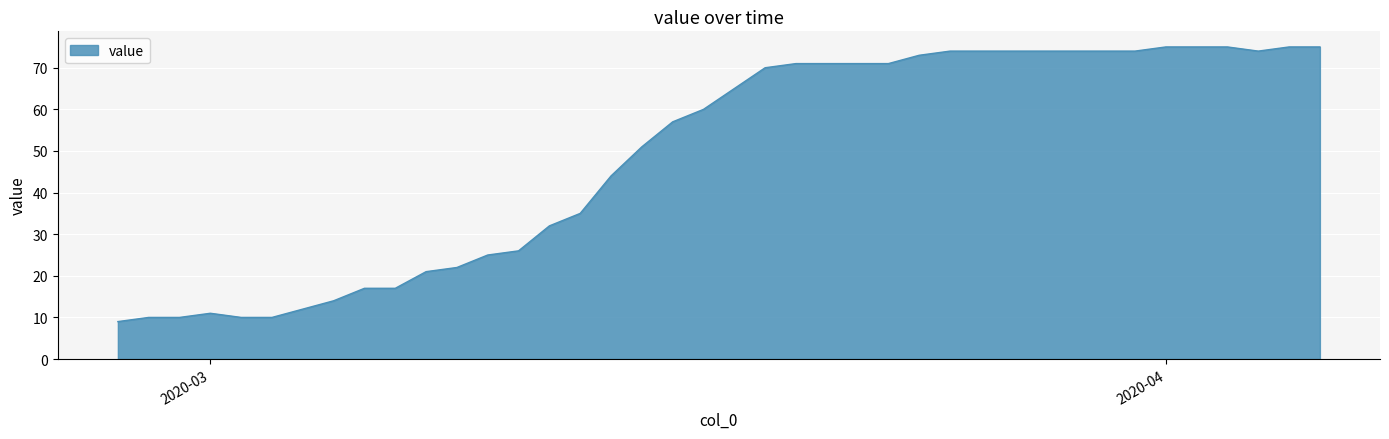

What is the minimum value shown in the chart?

9